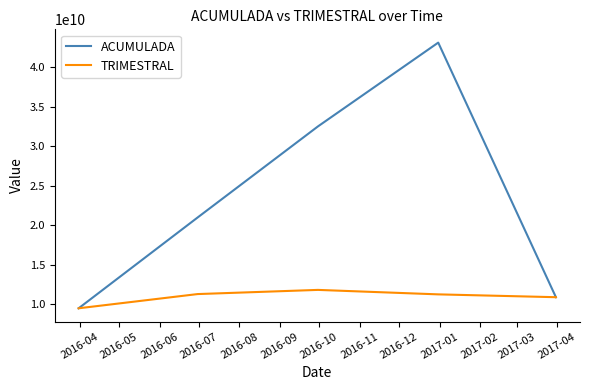

Which series has the largest total across all categories?

ACUMULADA